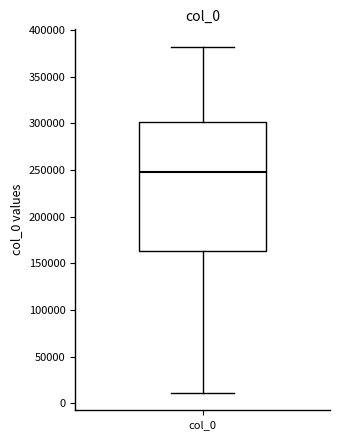

Where does the upper whisker of the box for col_0 end on the y-axis? The values are not printed on the chart, so give them approximately, as read against the axis.

380000